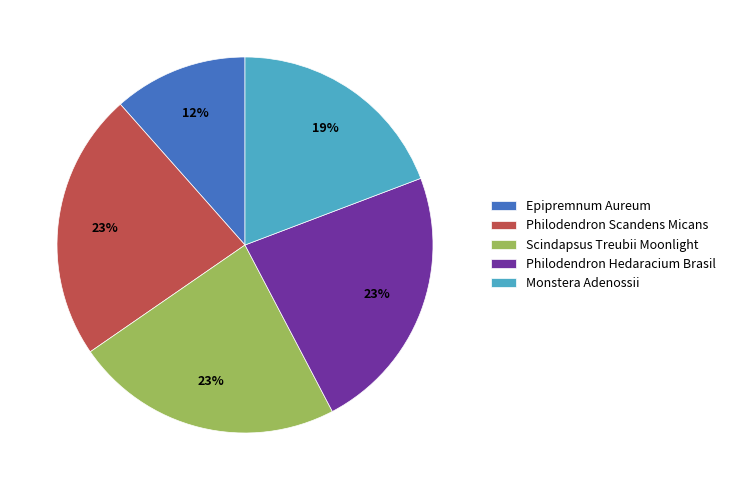

The Scindapsus Treubii Moonlight slice represents 23% of the pie. True or false?

True